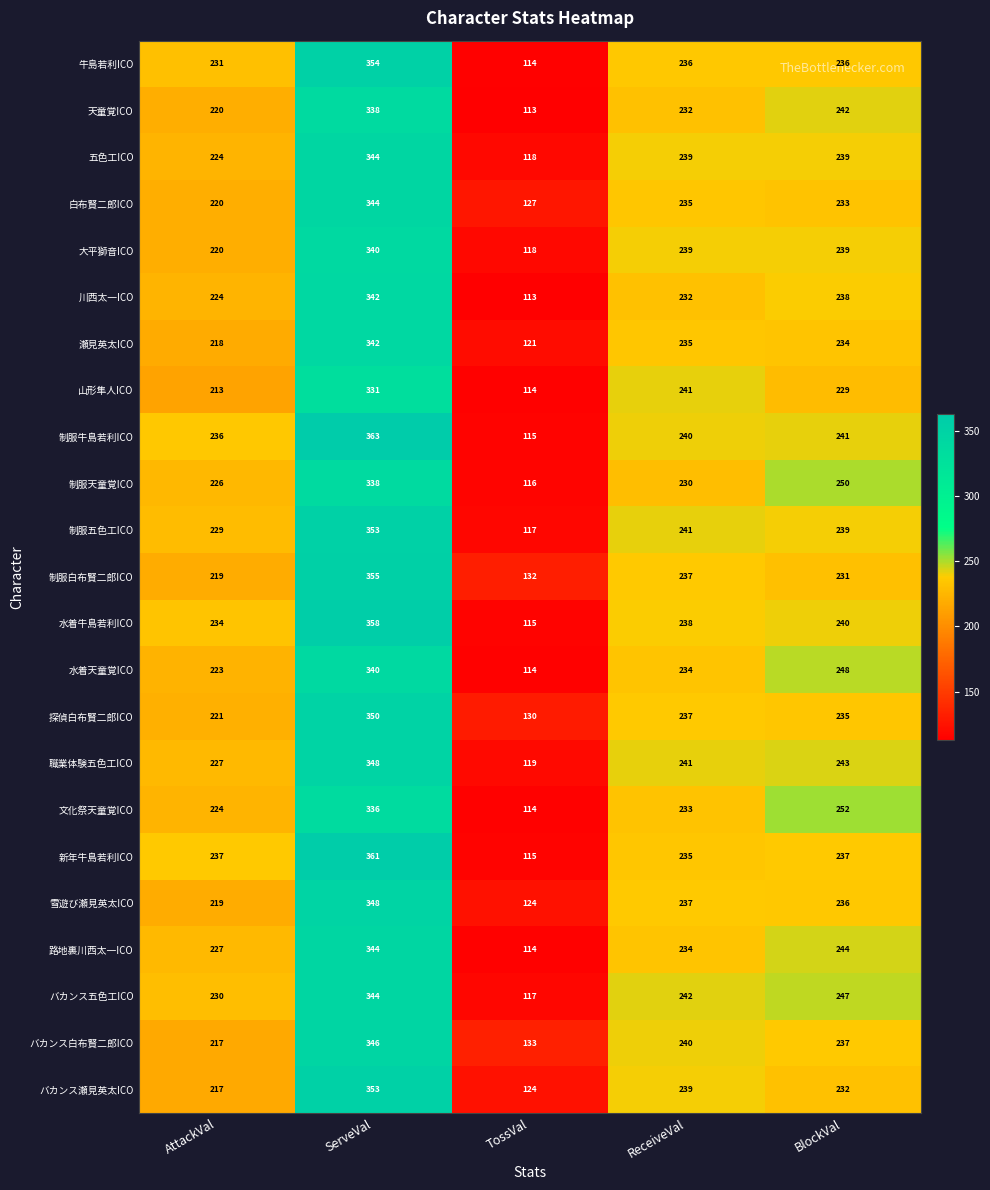

Rank the categories by 制服天童覚ICO value from highest to lowest.

ServeVal, BlockVal, ReceiveVal, AttackVal, TossVal